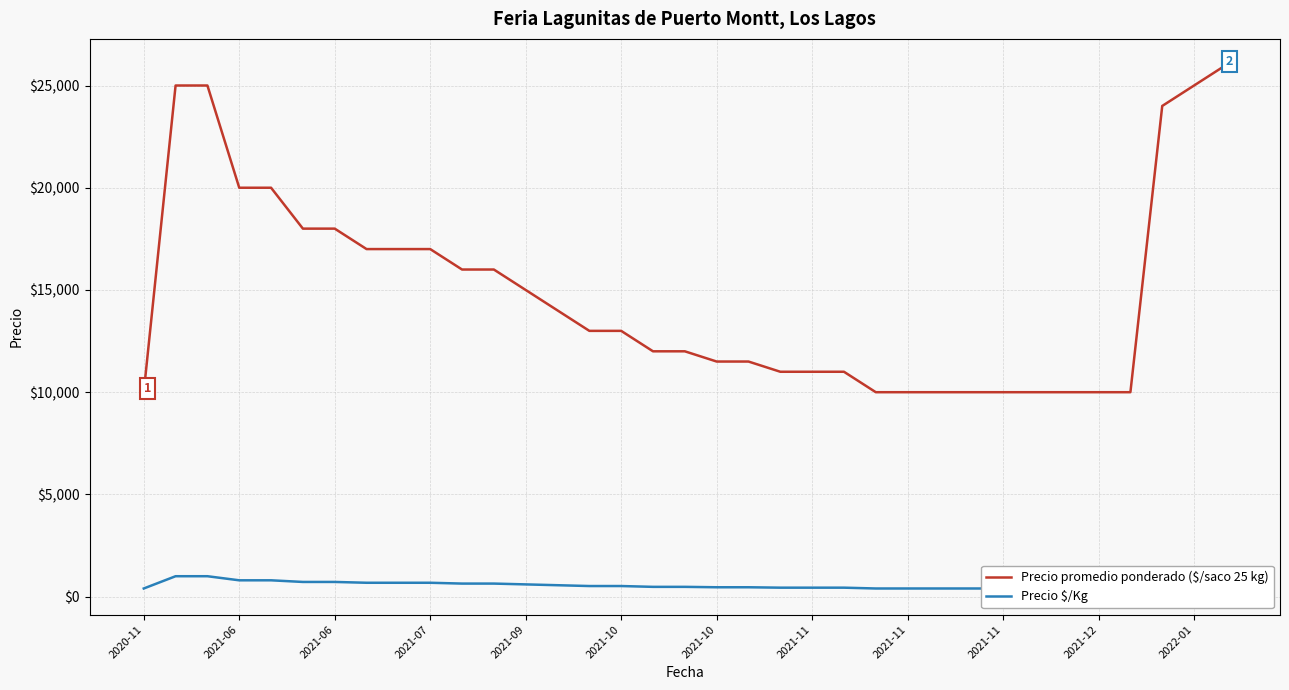

The Precio $/Kg series shows 400 at 28. True or false?

True